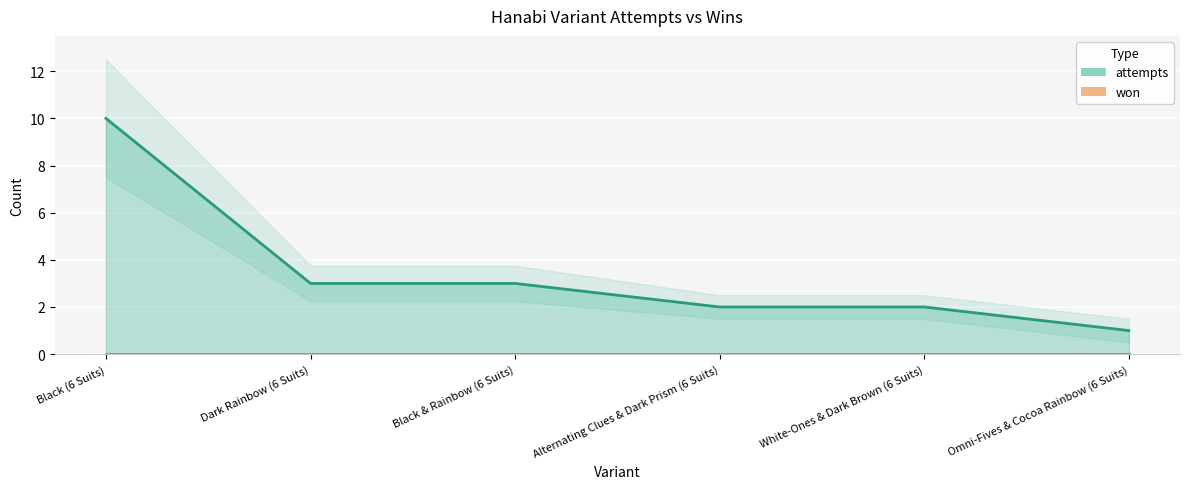

Count the values in the range 2 to 3.

4